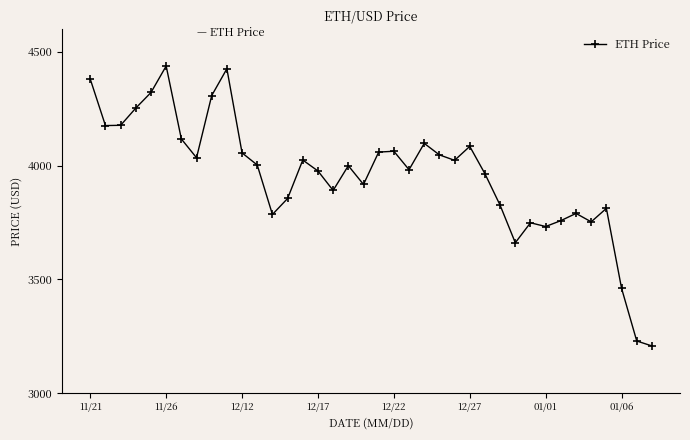

How many lines are shown in the chart?

1